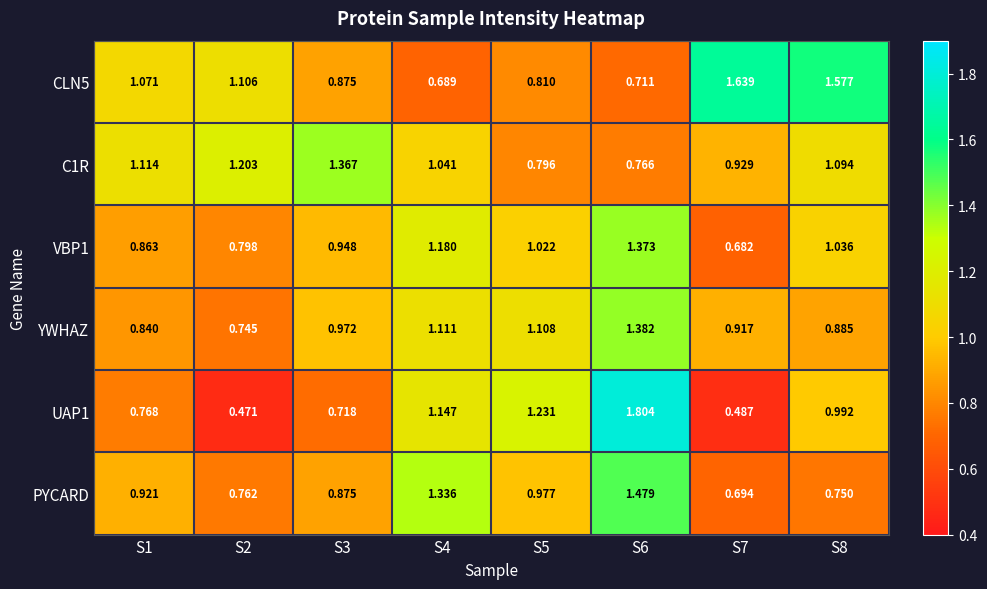

Which has a higher value, S1 or S2?

S2